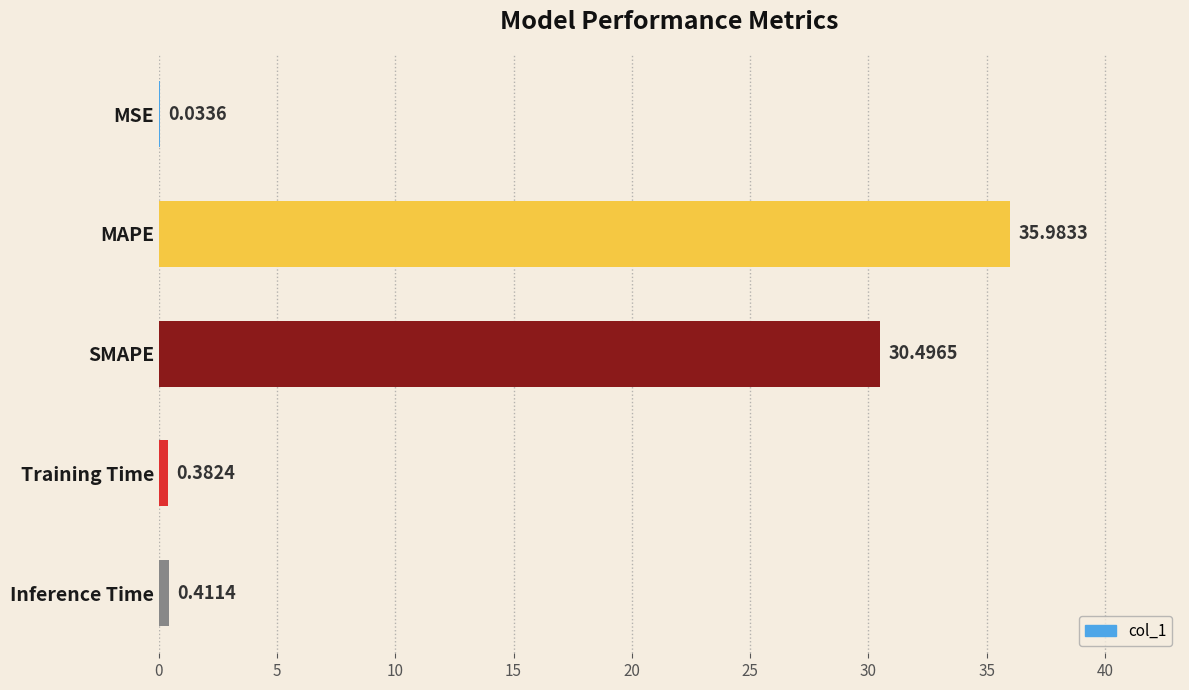

What is the change in value from SMAPE to Inference Time?

-30.1